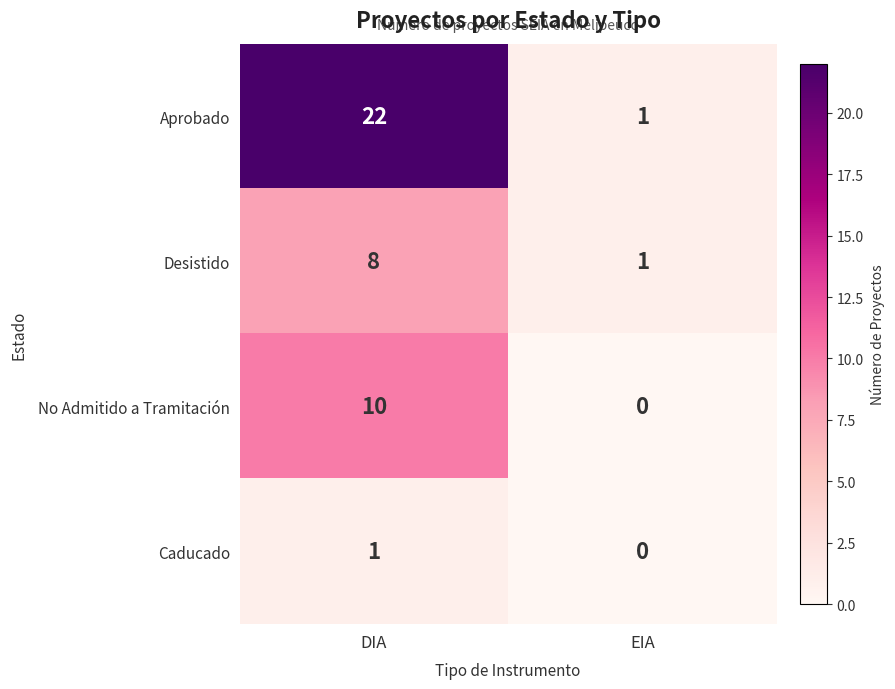

Which series has the widest spread of values?

Aprobado